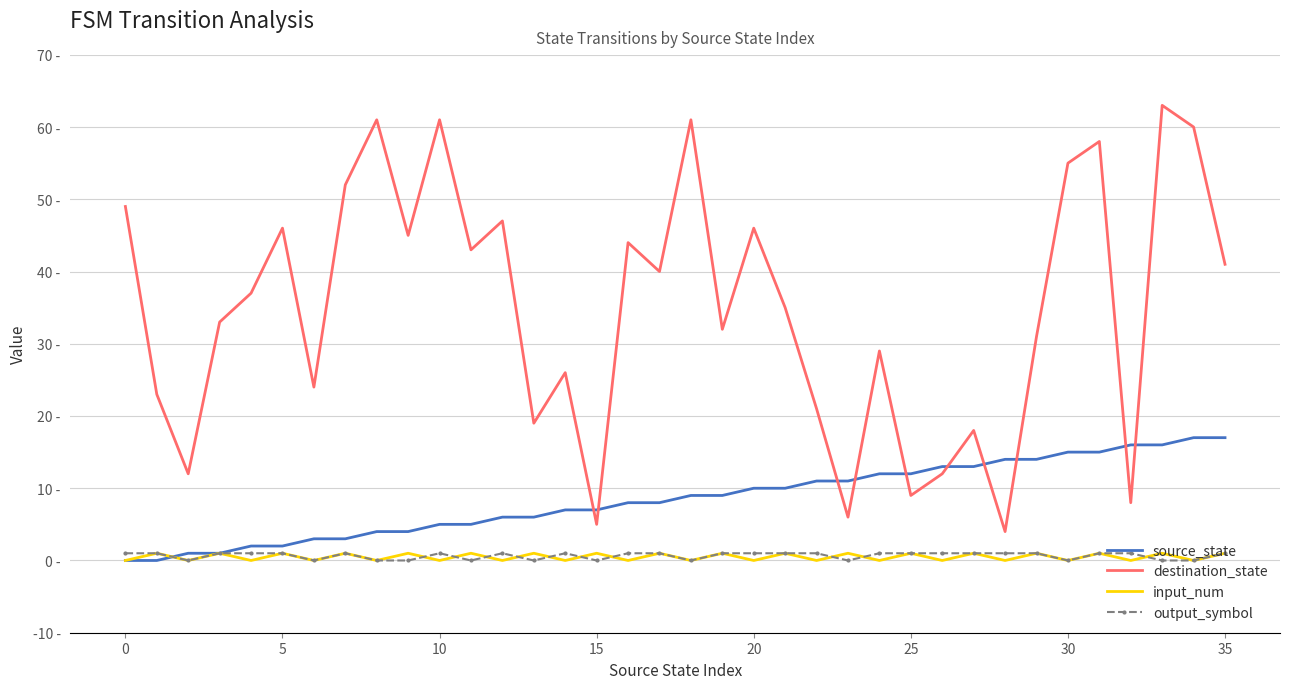

At which label is source_state closest to 8?

16